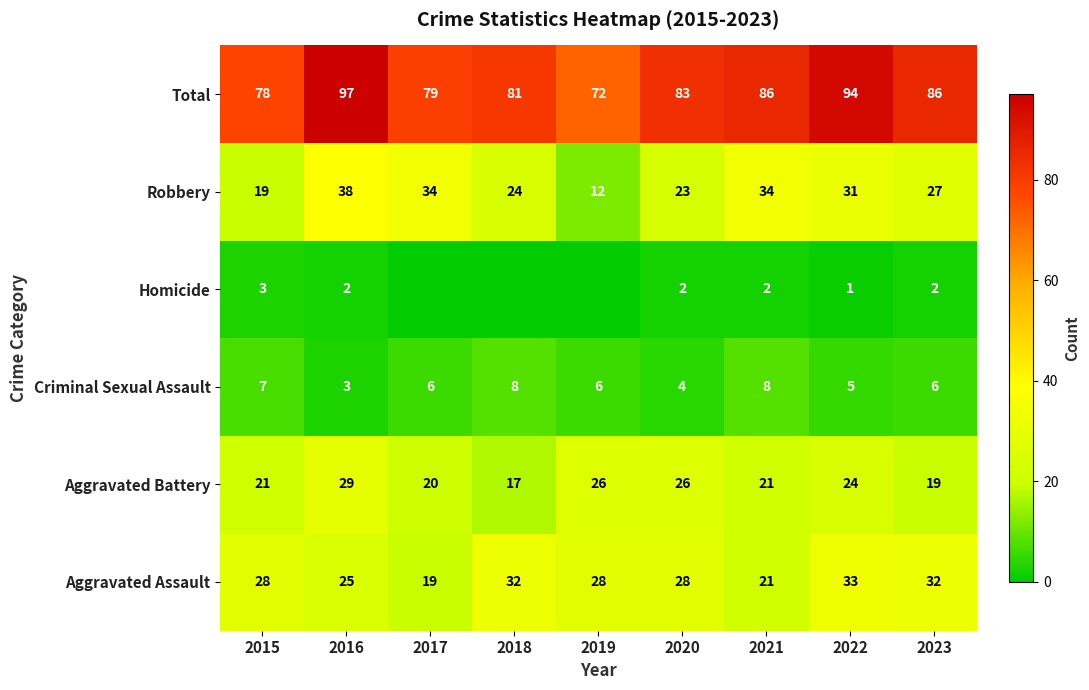

Which series changed the most between 2016 and 2022?

Aggravated Assault